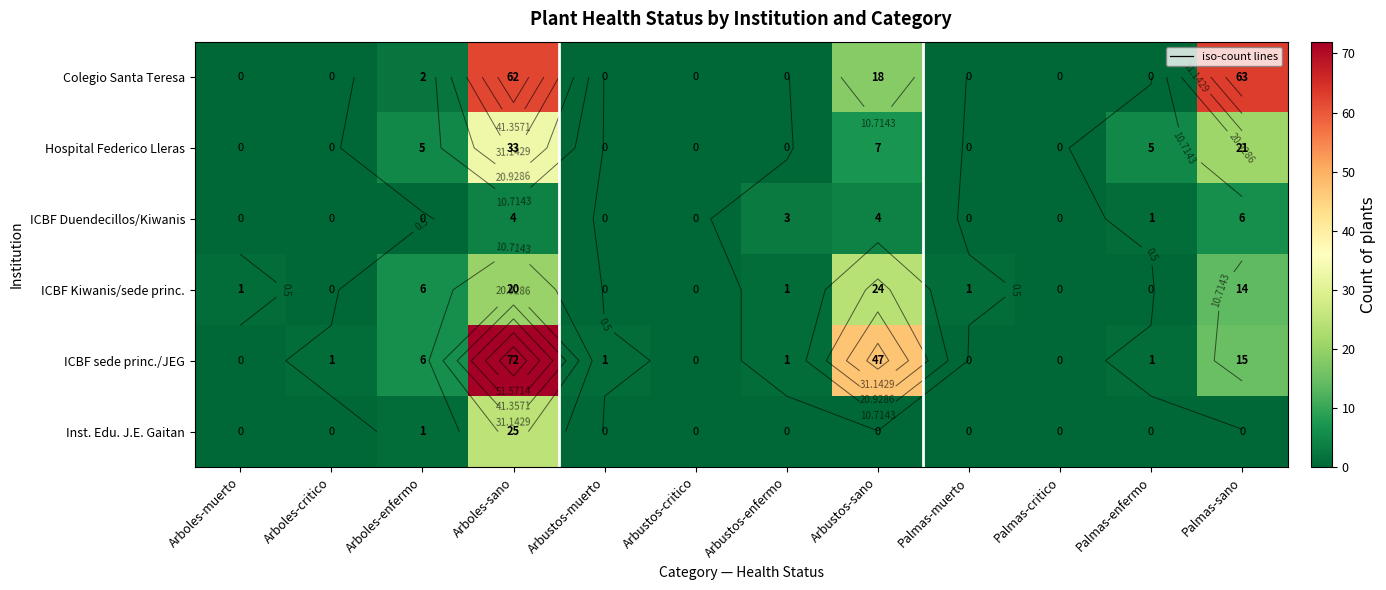

Which series has the largest range (max minus min)?

ICBF sede princ./JEG